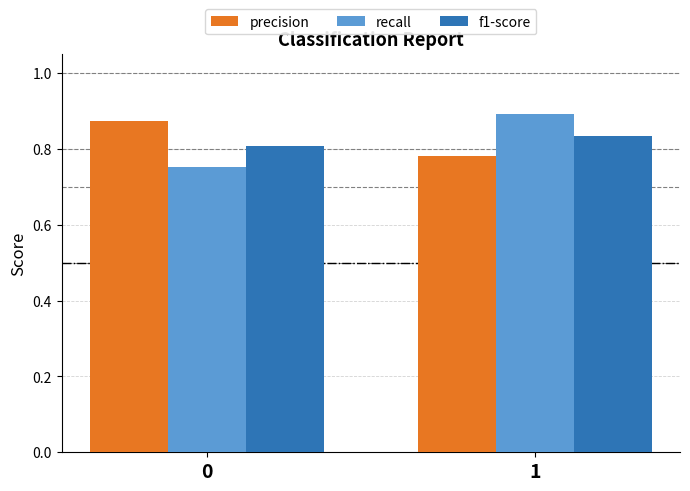

The f1-score series shows 0.2 at 0. True or false?

False